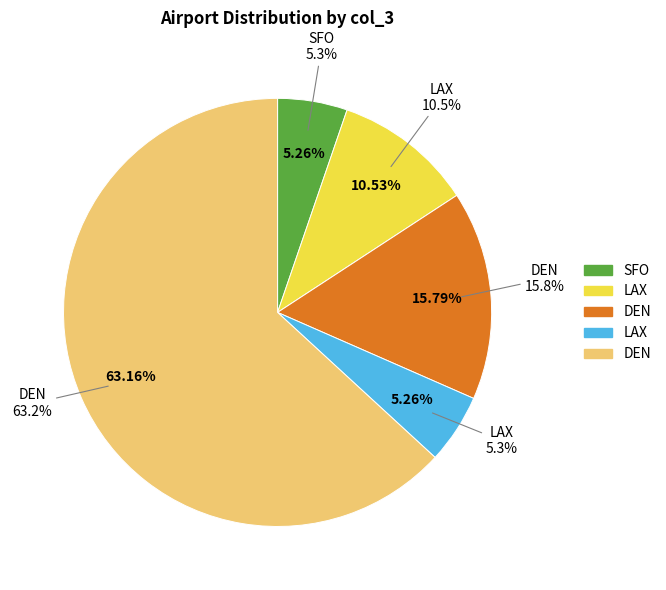

To the nearest percent, what portion does DEN represent?

63%